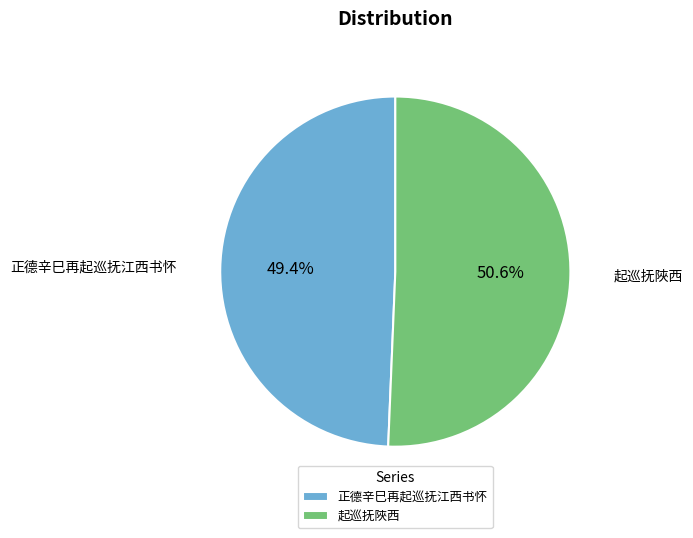

Which slice represents more than half of the pie?

起巡抚陜西